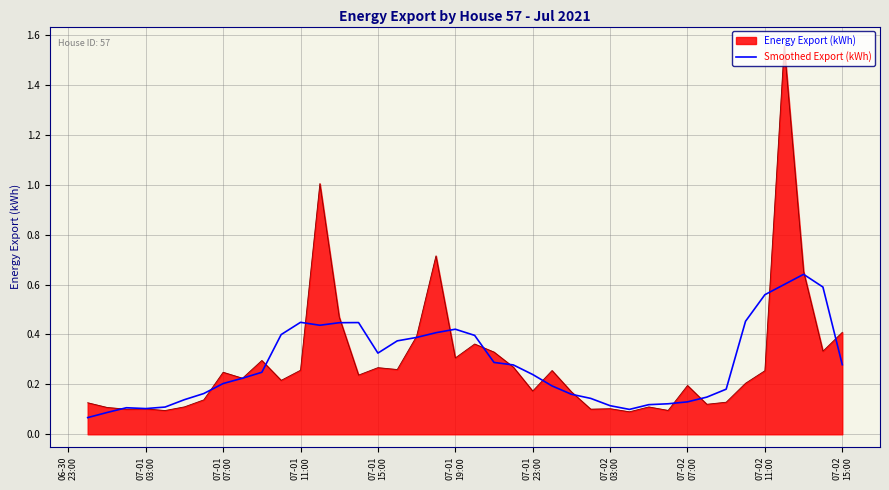

Which series has the largest range (max minus min)?

Energy Export (kWh)